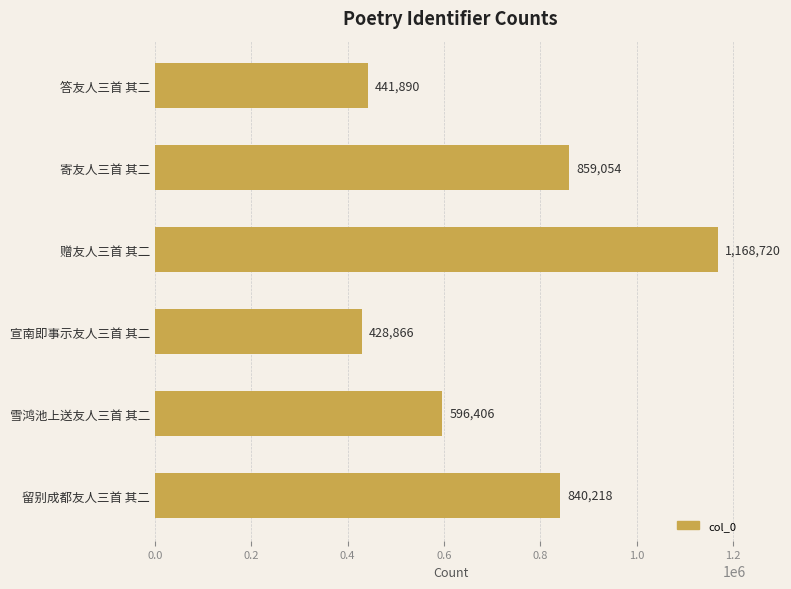

At which label is the value closest to 798793?

留别成都友人三首 其二